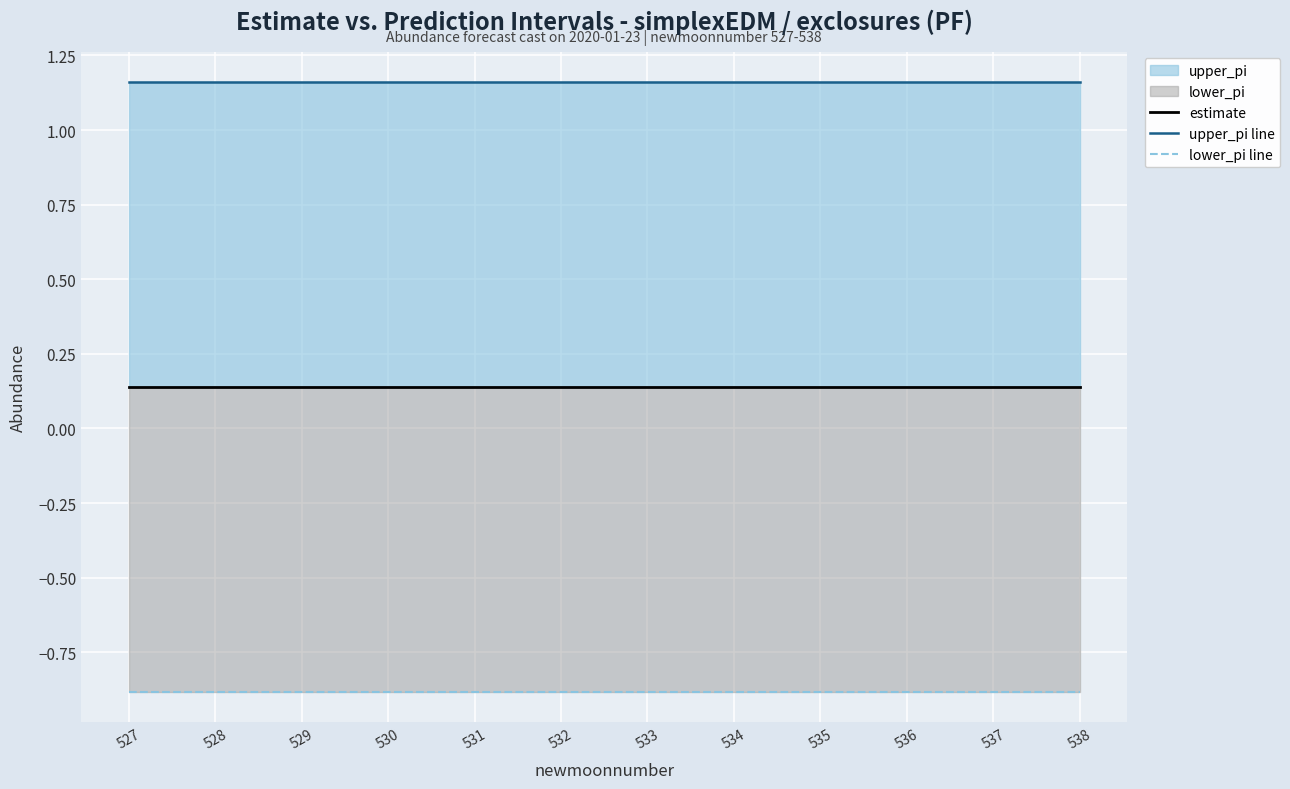

At which label does upper_pi line reach its minimum?

527